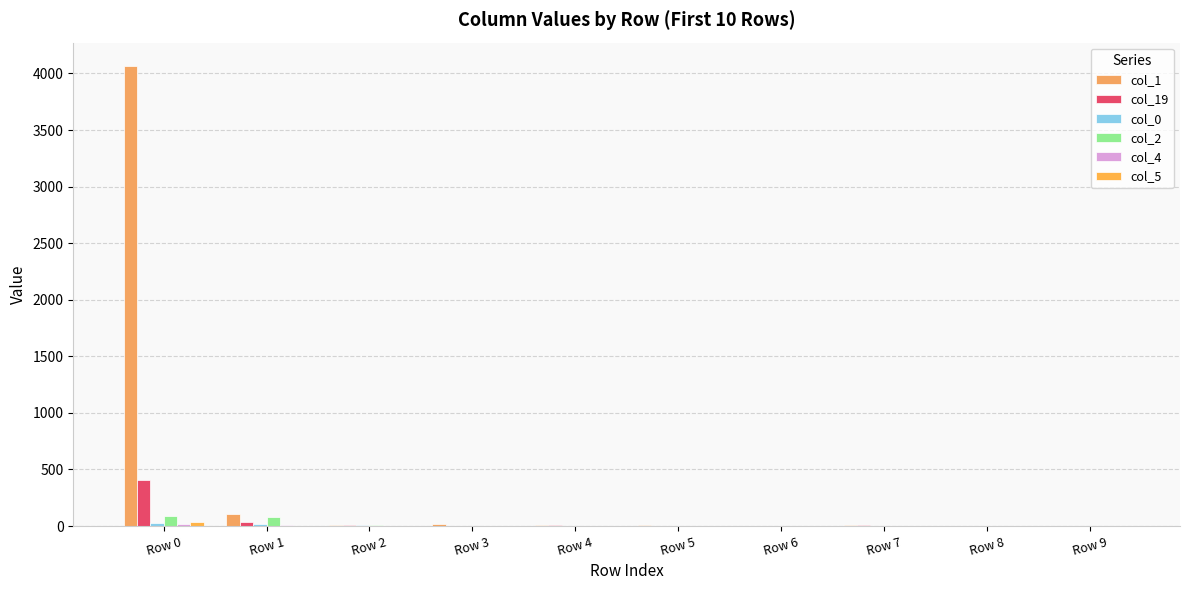

How many groups of bars are there?

10